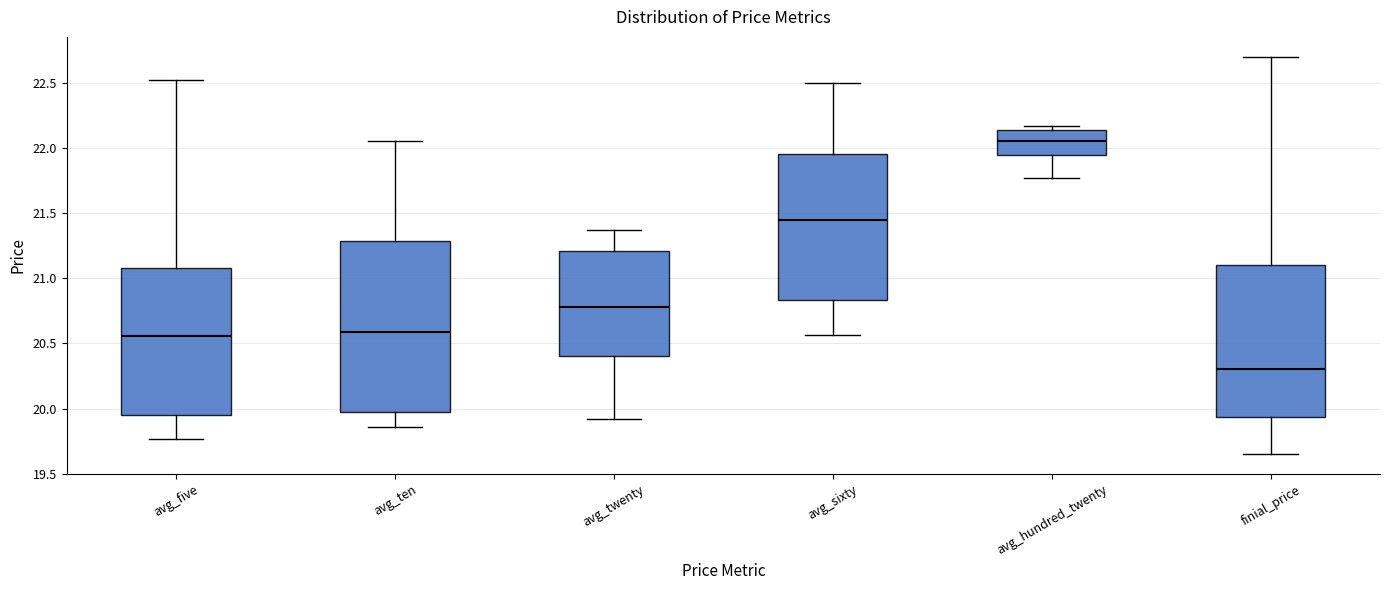

Reading left to right, read every box against the y-axis: the position of its median line, the range the box covers, and the ends of its whiskers. The values are not printed on the chart, so give them approximately, as read against the axis.

avg_five: median 20.55, box 19.95 to 21.10, whiskers 19.75 to 22.50
avg_ten: median 20.60, box 20.00 to 21.30, whiskers 19.85 to 22.05
avg_twenty: median 20.80, box 20.40 to 21.20, whiskers 19.90 to 21.35
avg_sixty: median 21.45, box 20.85 to 21.95, whiskers 20.55 to 22.50
avg_hundred_twenty: median 22.05, box 21.95 to 22.15, whiskers 21.75 to 22.15 (just above the box's upper edge)
finial_price: median 20.30, box 19.95 to 21.10, whiskers 19.65 to 22.70